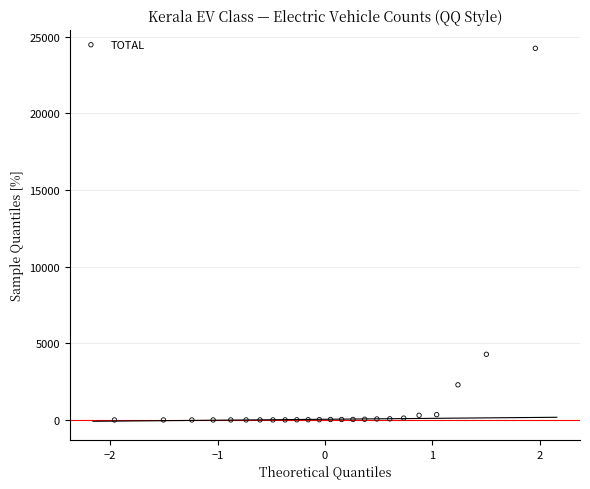

What Y value in the scatter plot is closest to 12124?

4285